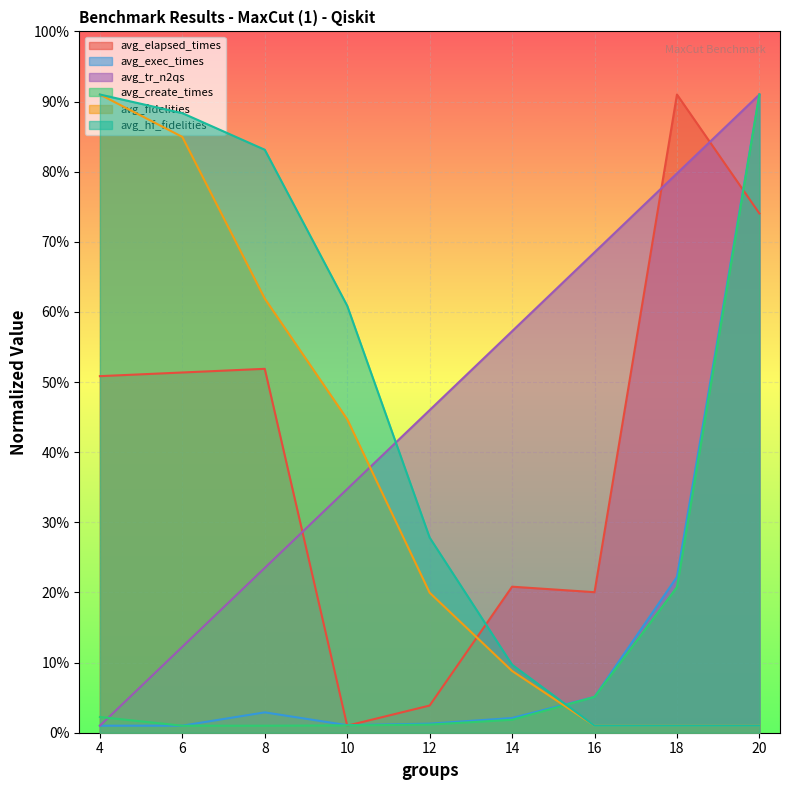

What is the value of the avg_fidelities point at the 8th from the left?

0.5